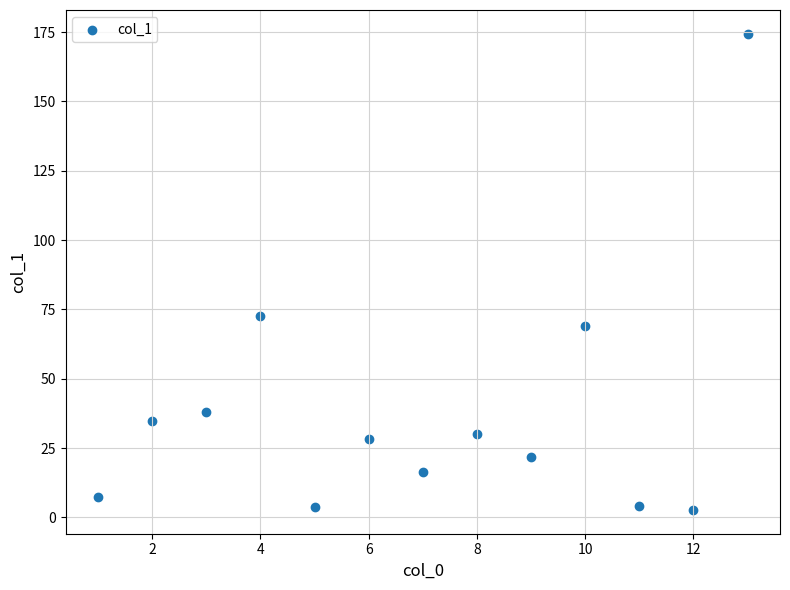

What is the range of Y values (max minus min)?

171.7